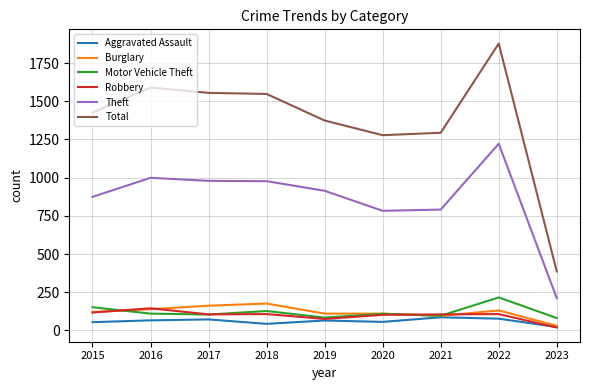

Which series has the largest range (max minus min)?

Total